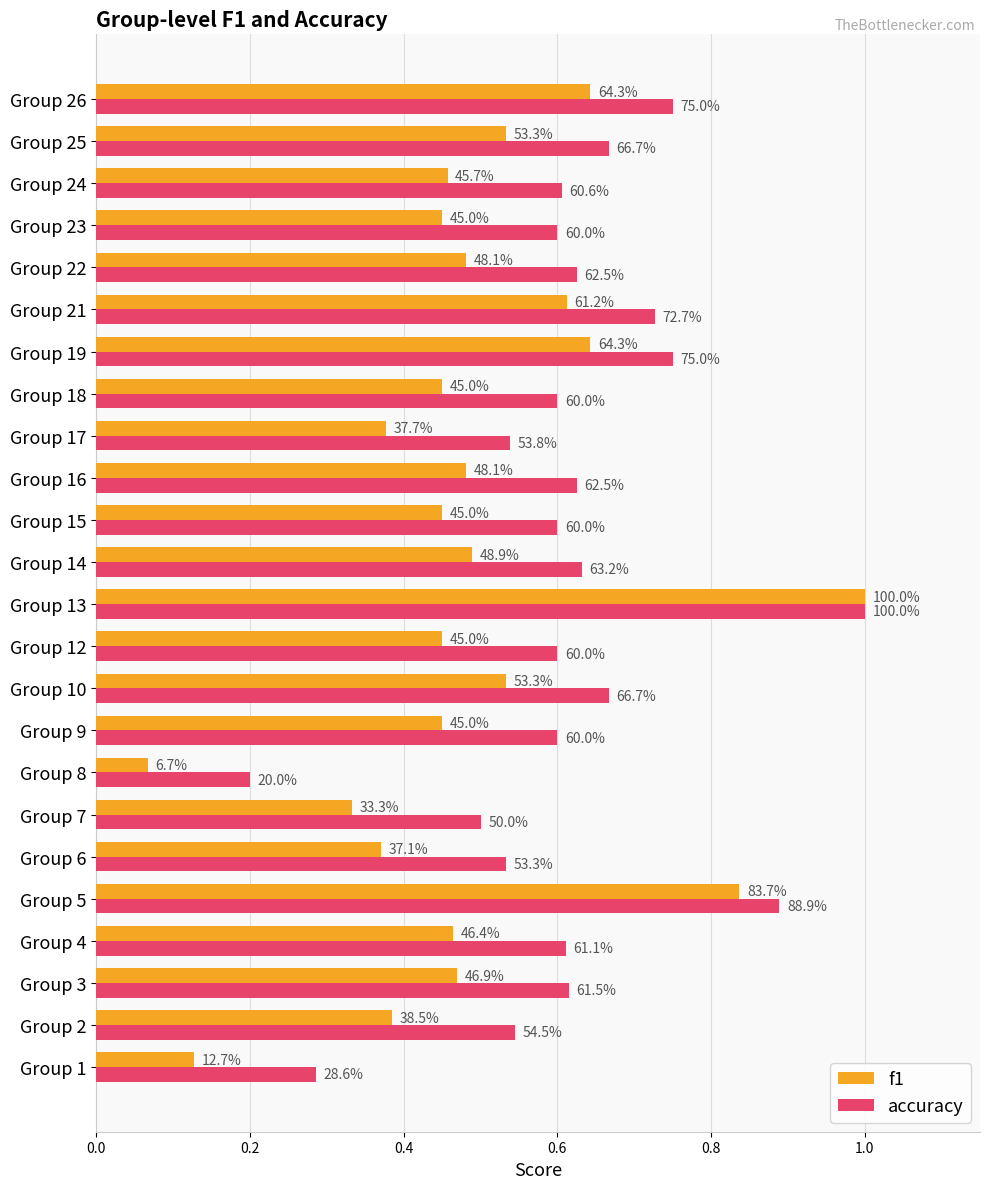

What are all the series names shown in the legend?

f1, accuracy